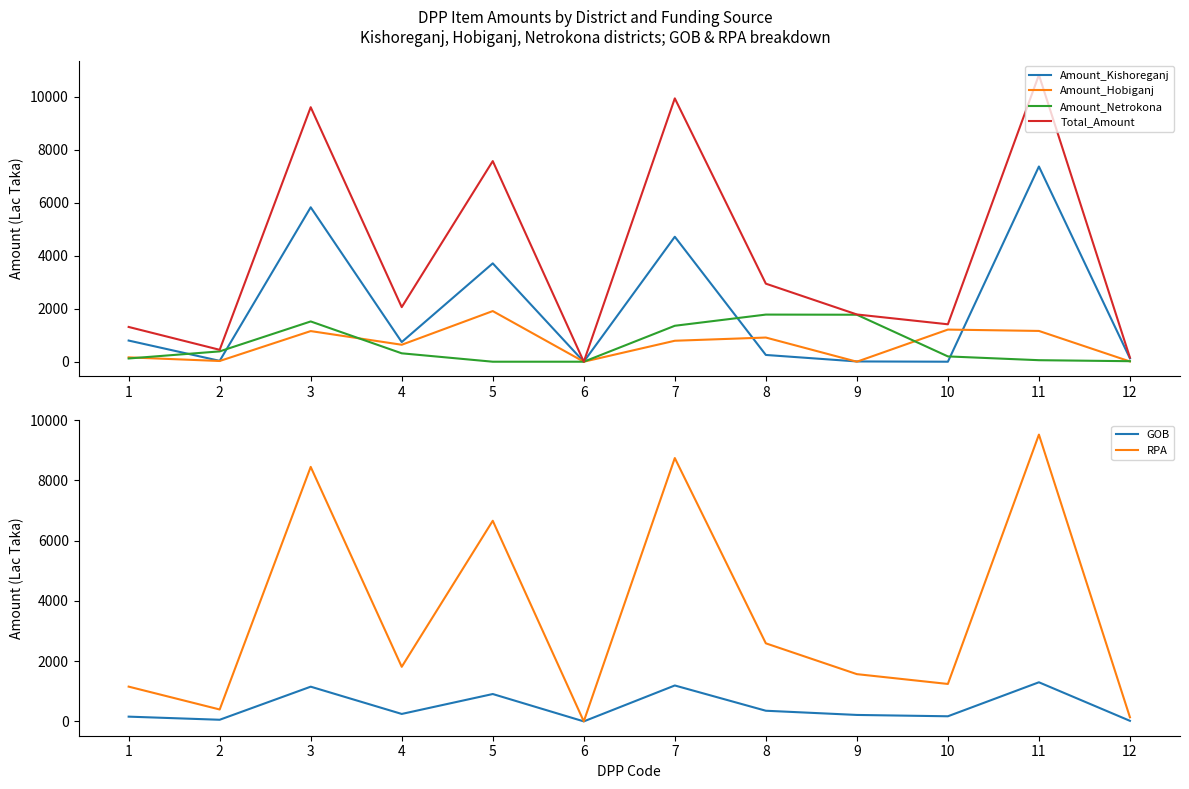

True or false: RPA and Amount_Kishoreganj cross at least once.

False